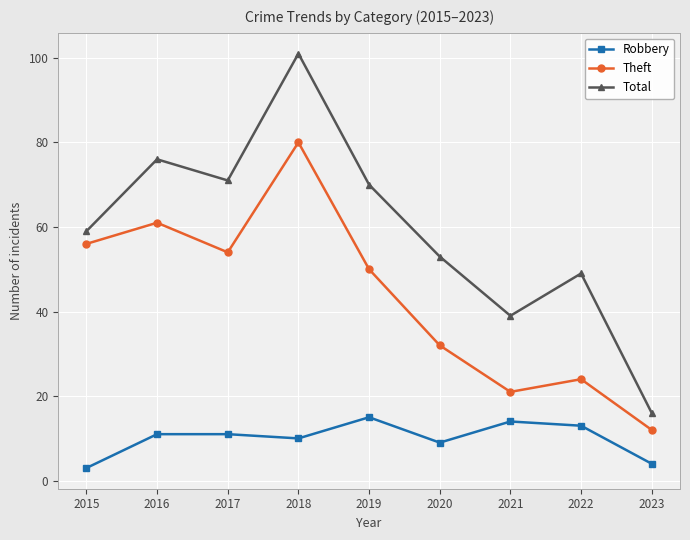

Does the chart have visible grid lines?

Yes